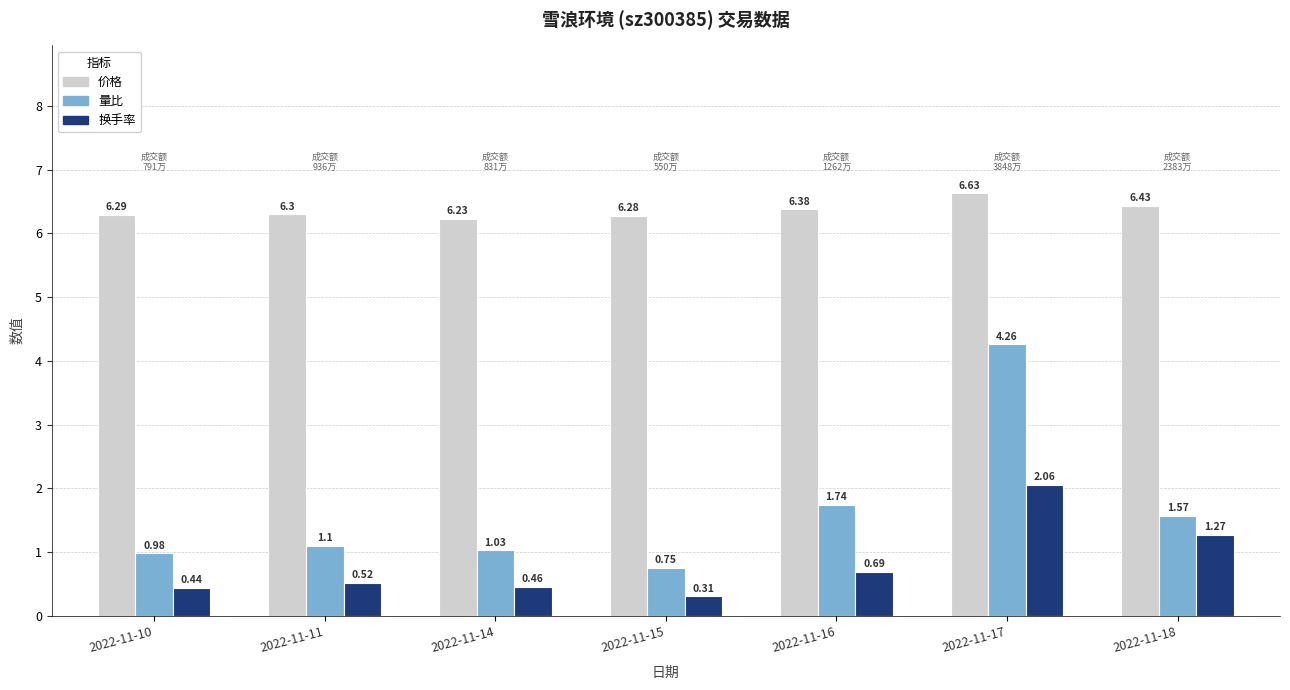

Which series has the largest range (max minus min)?

量比